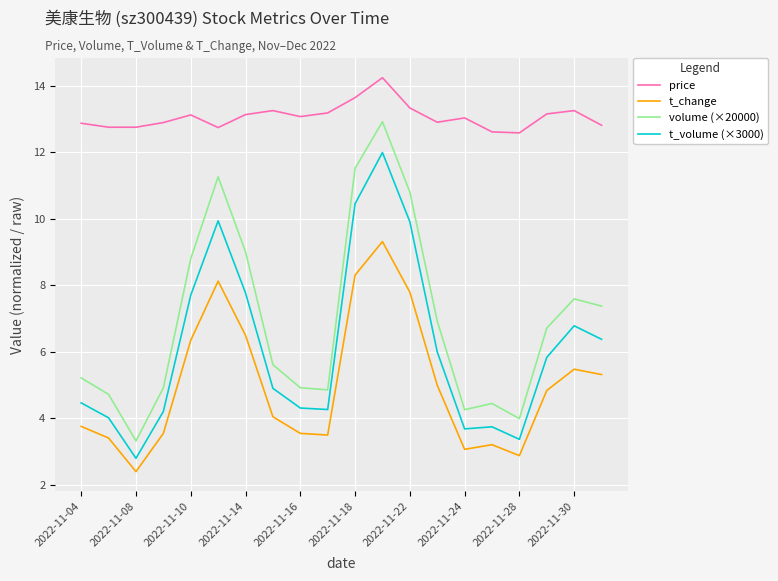

True or false: t_change and price cross at least once.

False